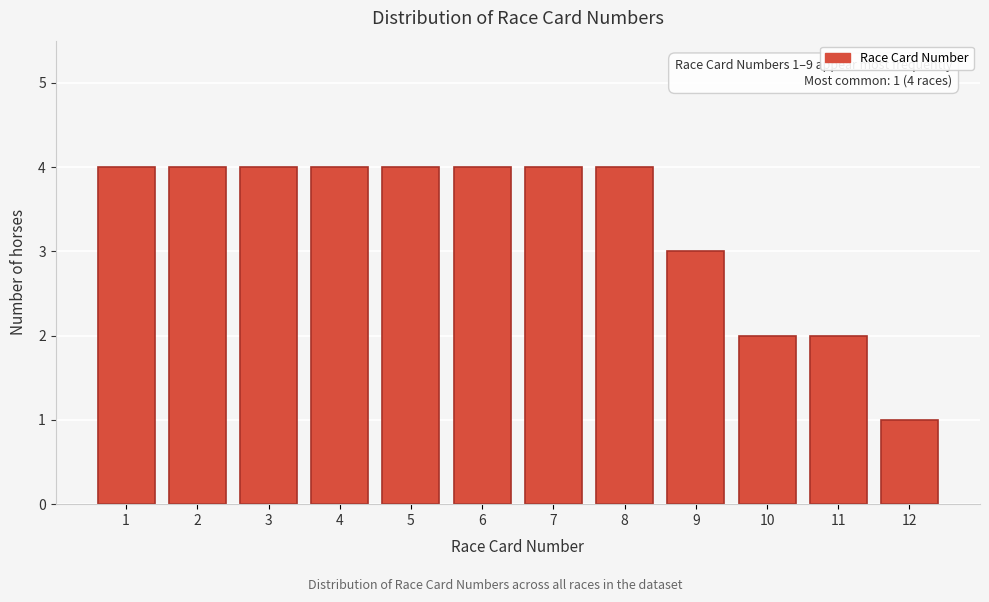

Reading left to right, what are all the values shown in this chart?

4	4	4	4	4	4	4	4	3	2	2	1